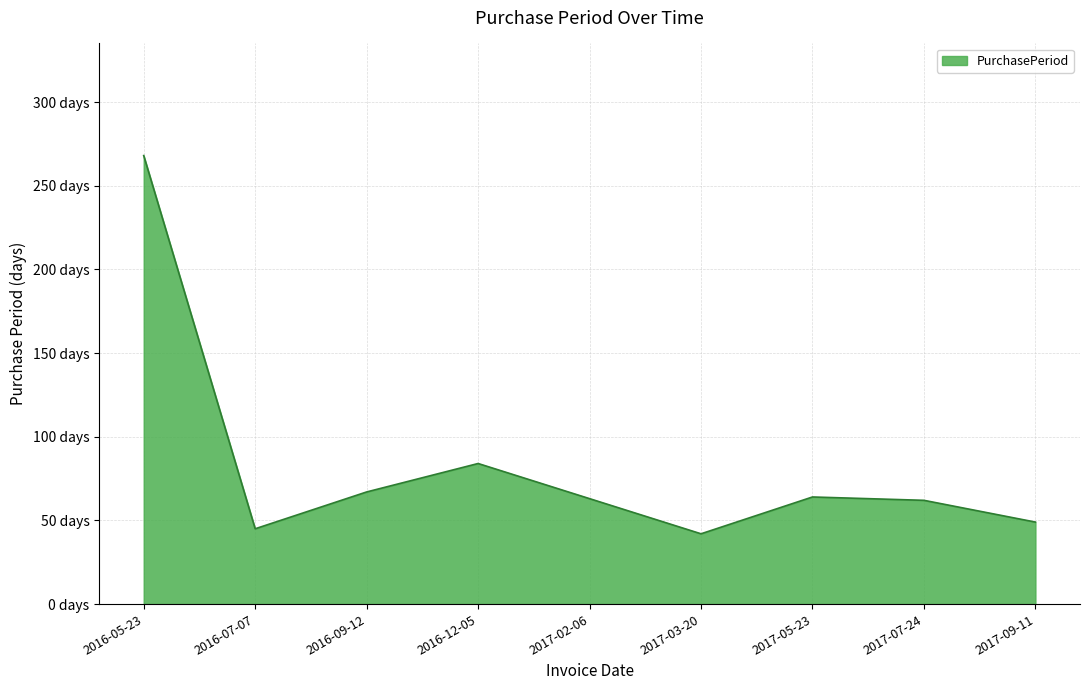

Is it true that the value at 2017-07-24 is 18?

False